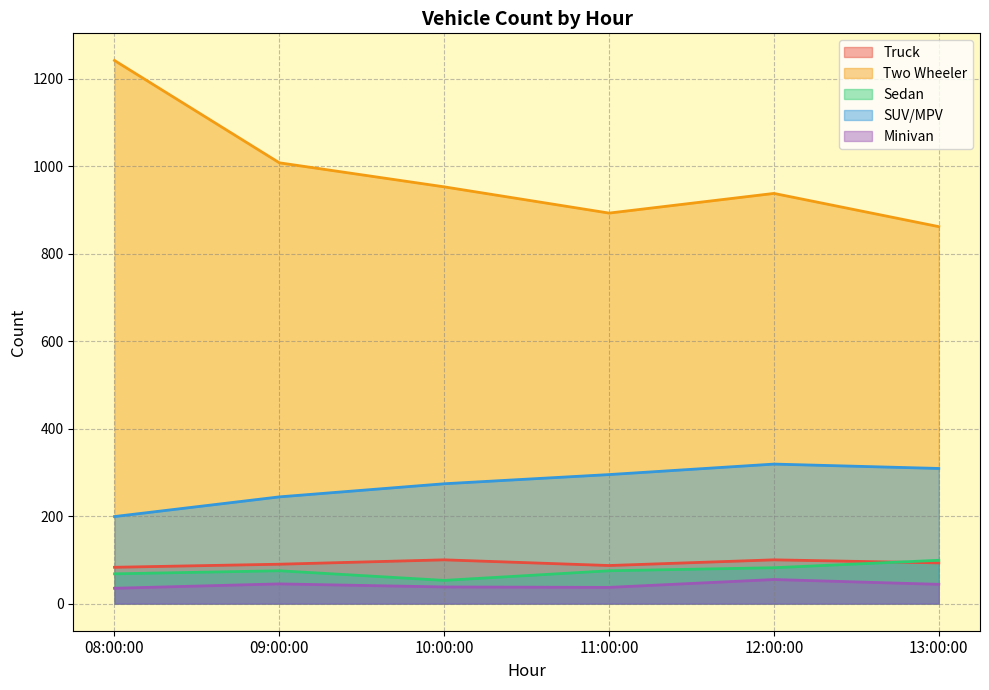

What is the total value across all series at 12:00:00?

1494